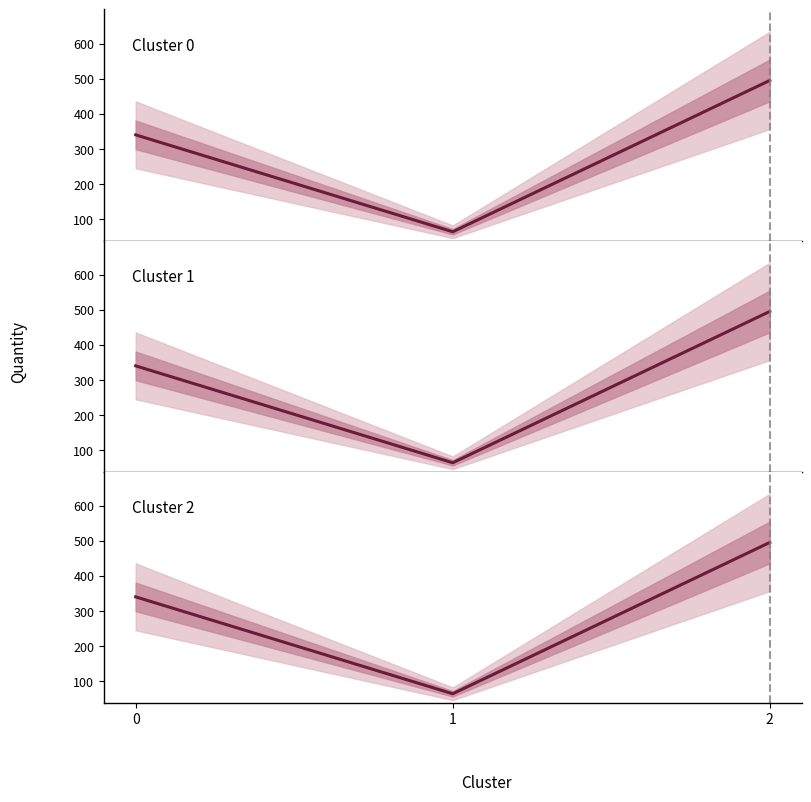

Approximately how many times larger is the value at 1 compared to 0?

0.2